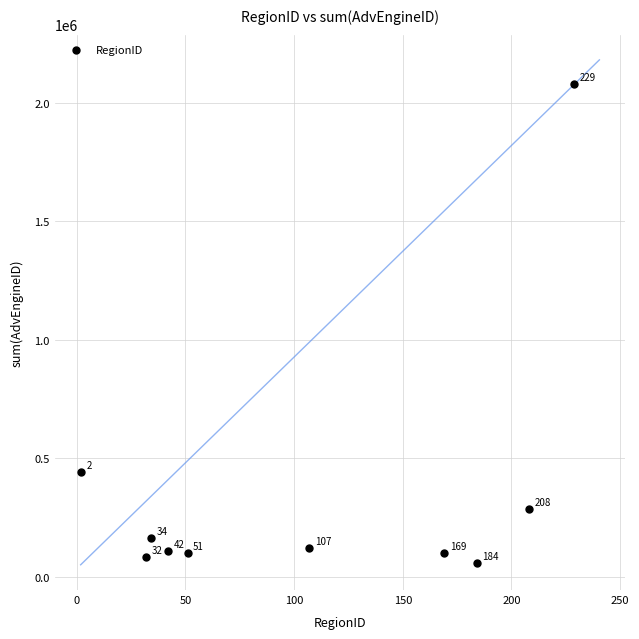

What Y value in the scatter plot is closest to 1066591?

441662